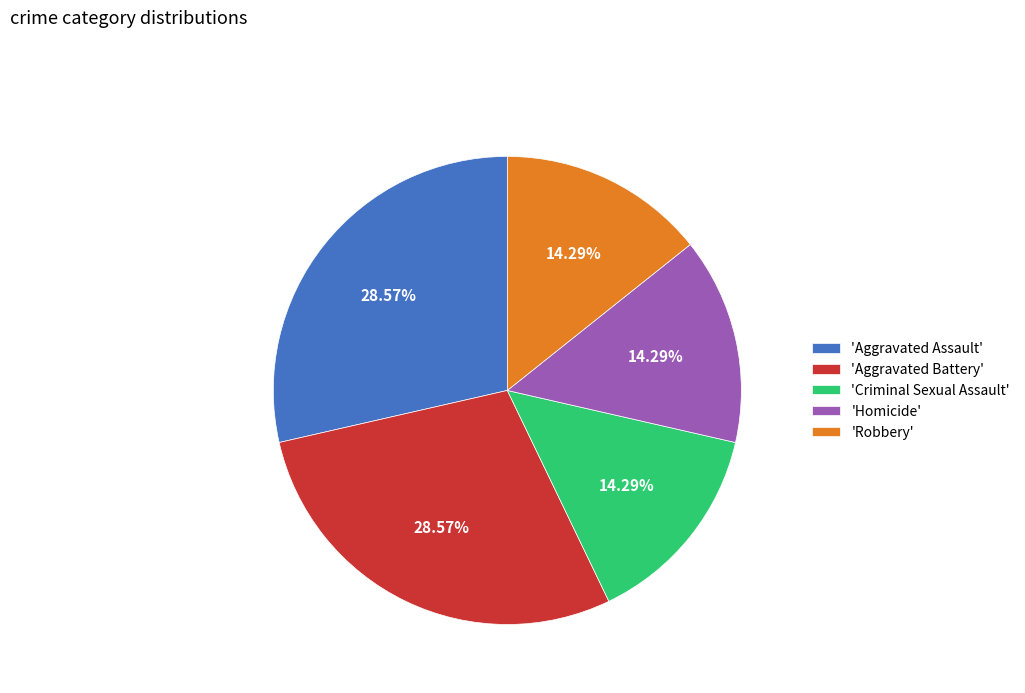

Approximately how many times larger is the value at 'Robbery' compared to 'Aggravated Battery'?

0.5